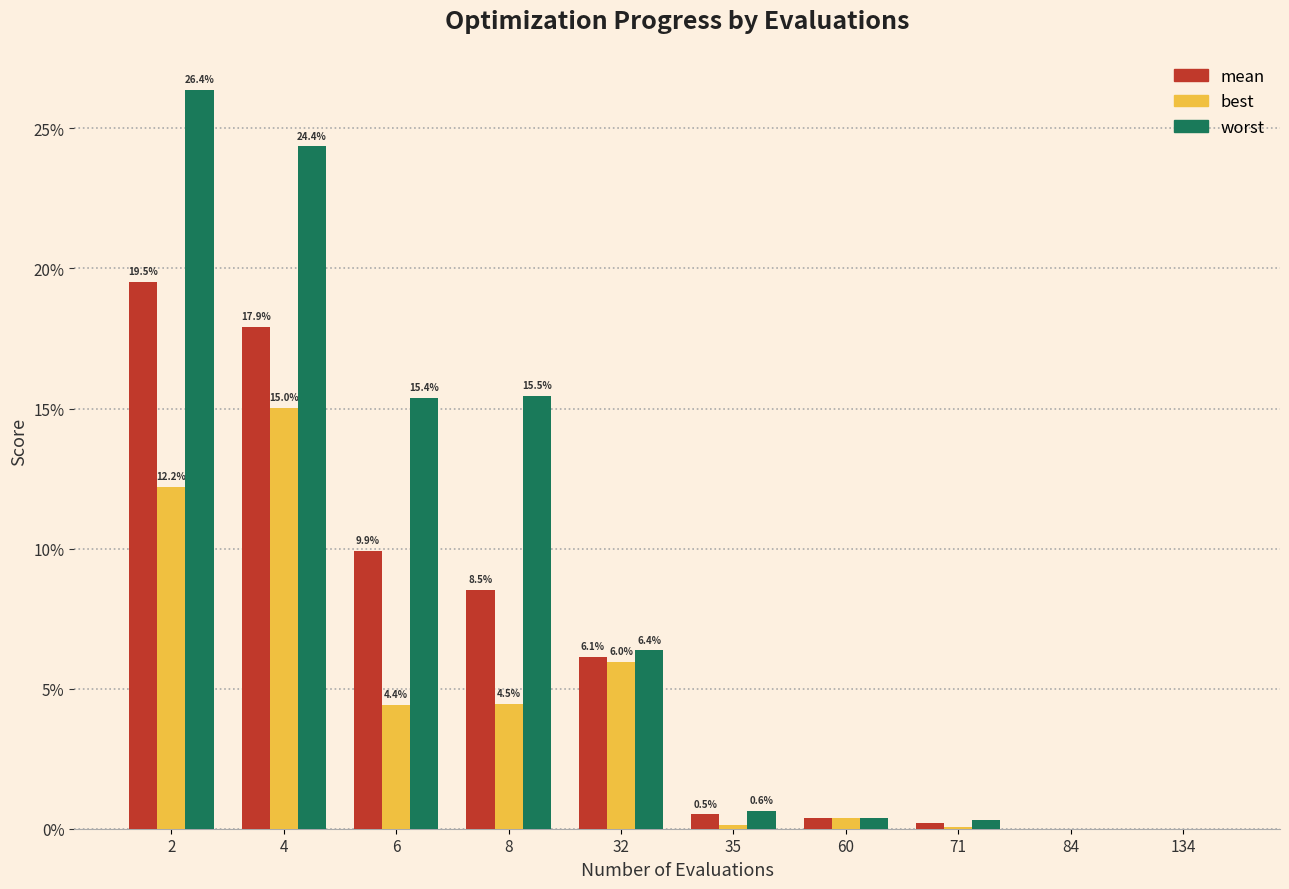

What is the difference between the mean values at 4 and 6?

0.1